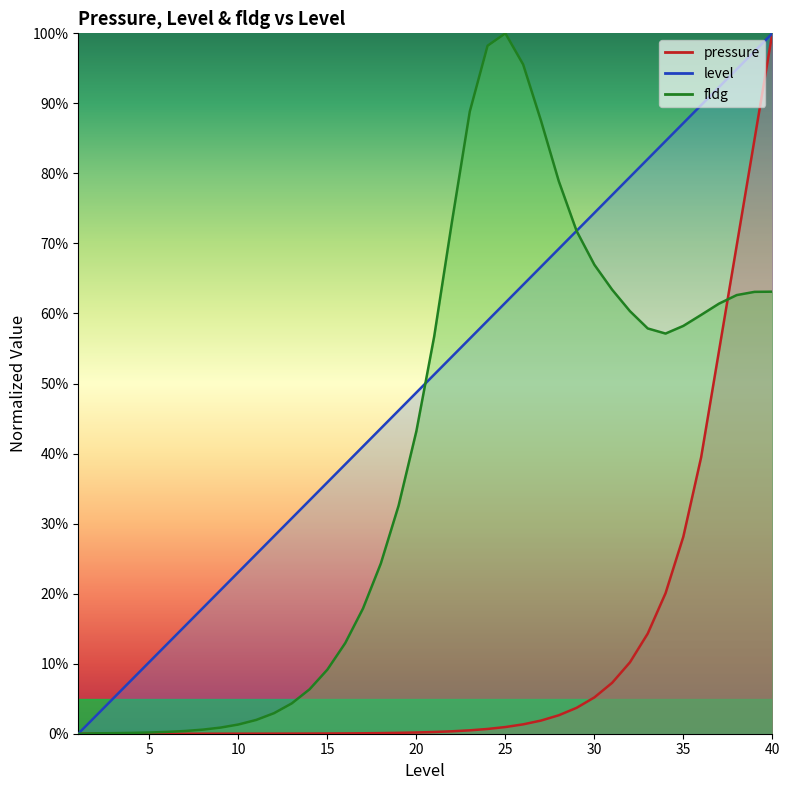

Which series changed the most between 14 and 23?

fldg